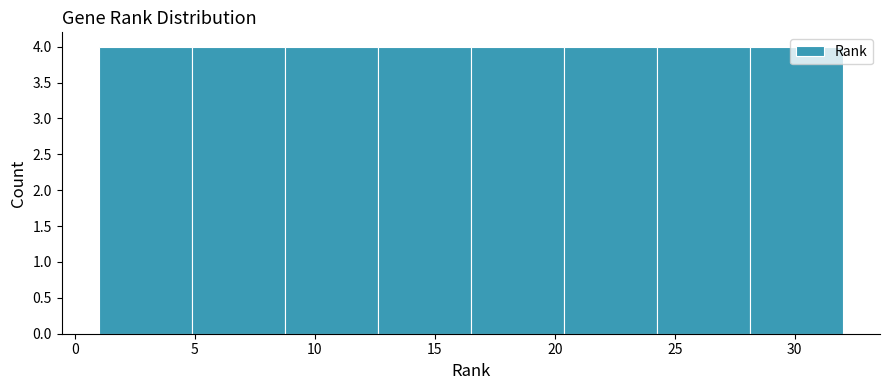

Reading left to right, transcribe this chart: for each bar, give the range it covers on the x-axis and its height. Neither the bar edges nor the heights are printed on the chart, so give them approximately, as read against the axes.

1.0 to 5.0: 4
5.0 to 9.0: 4
9.0 to 12.5: 4
12.5 to 16.5: 4
16.5 to 20.5: 4
20.5 to 24.5: 4
24.5 to 28.0: 4
28.0 to 32.0: 4